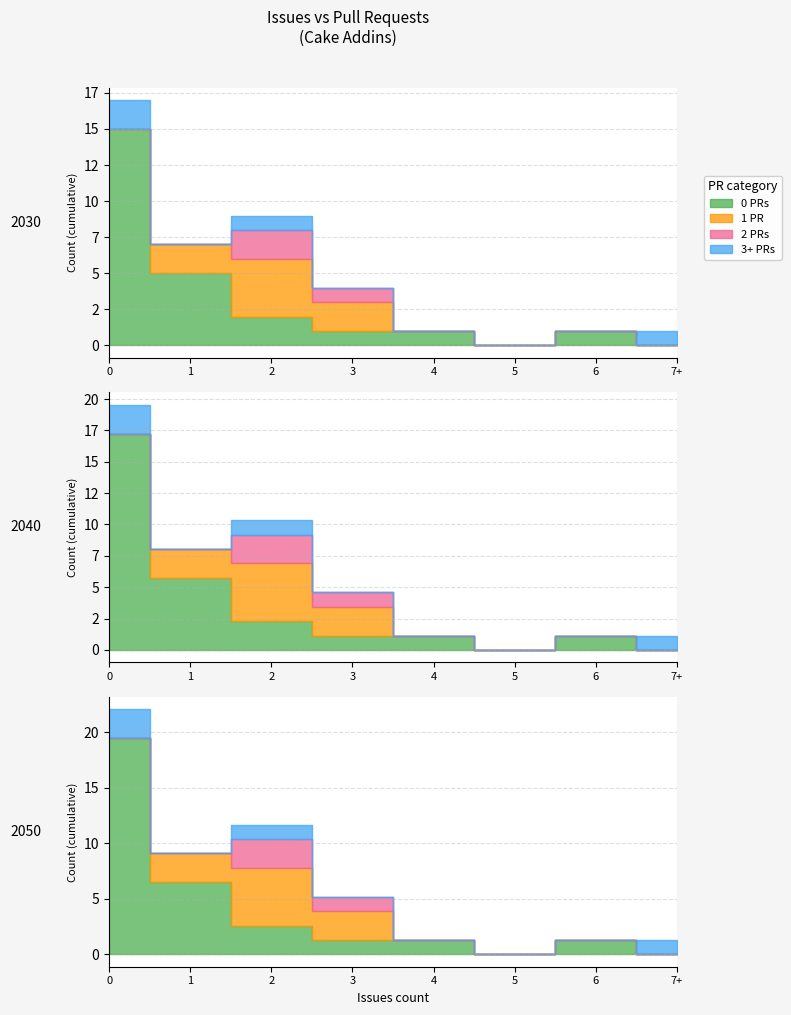

Which has a higher value, 2 or 1?

1